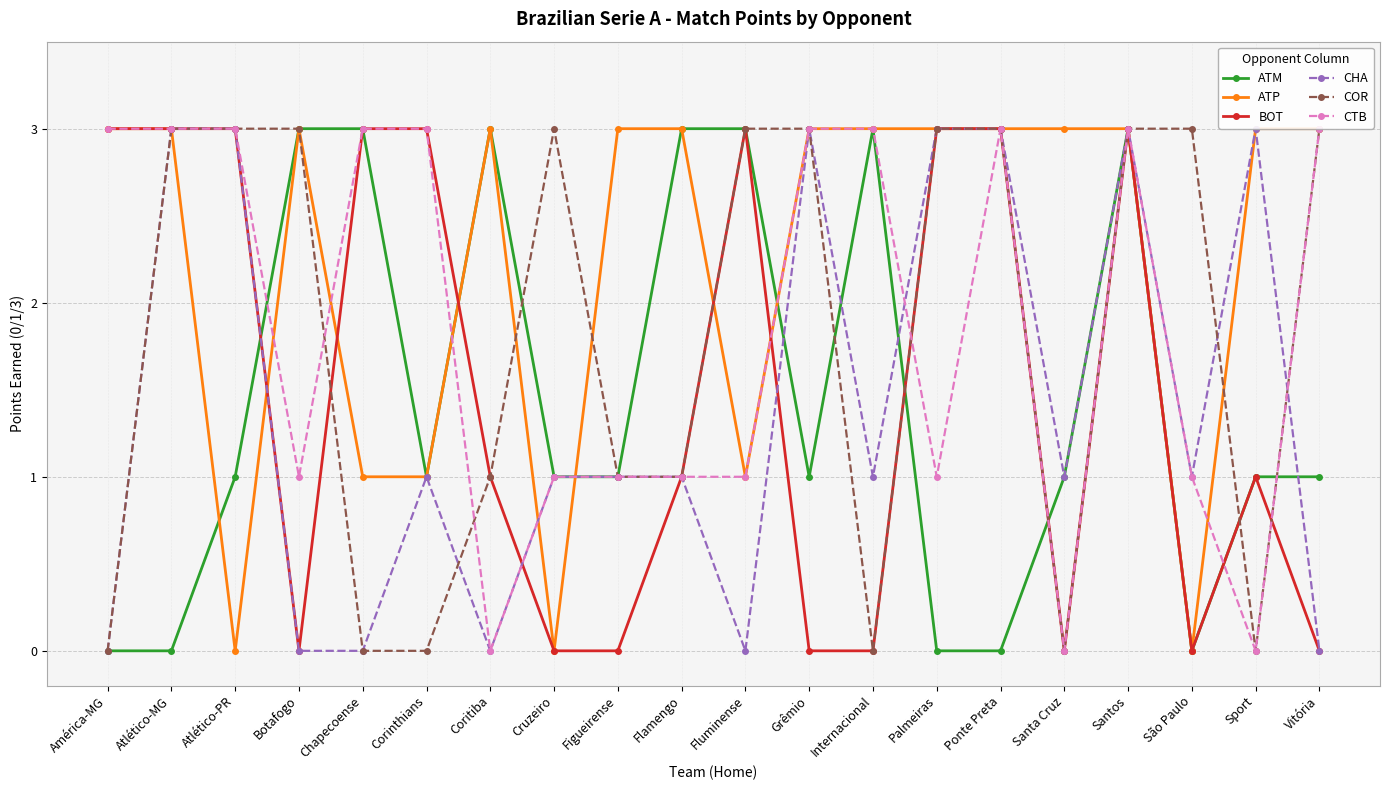

What is the value of the CTB point at the 8th from the left?

1